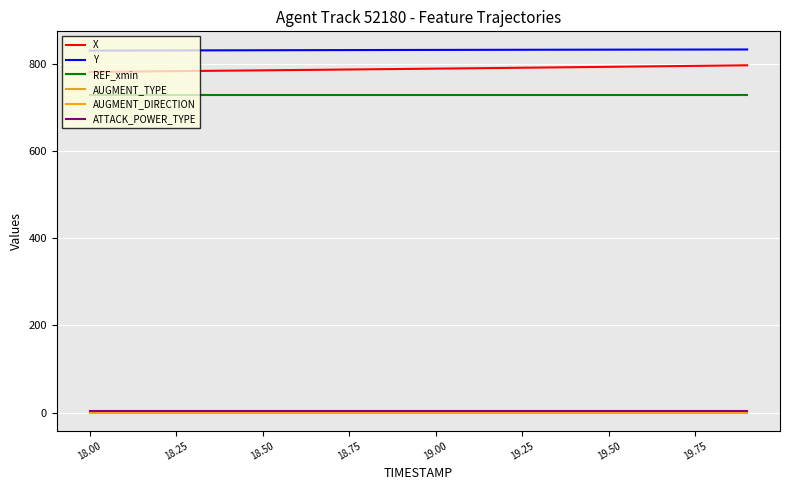

What is the difference between the maximum and minimum values in the Y series?

2.6